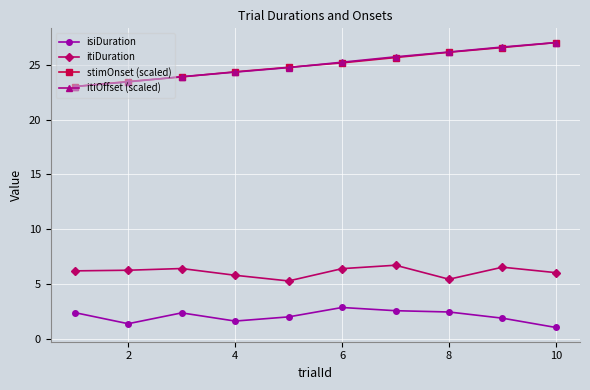

How many distinct data groups are displayed?

4